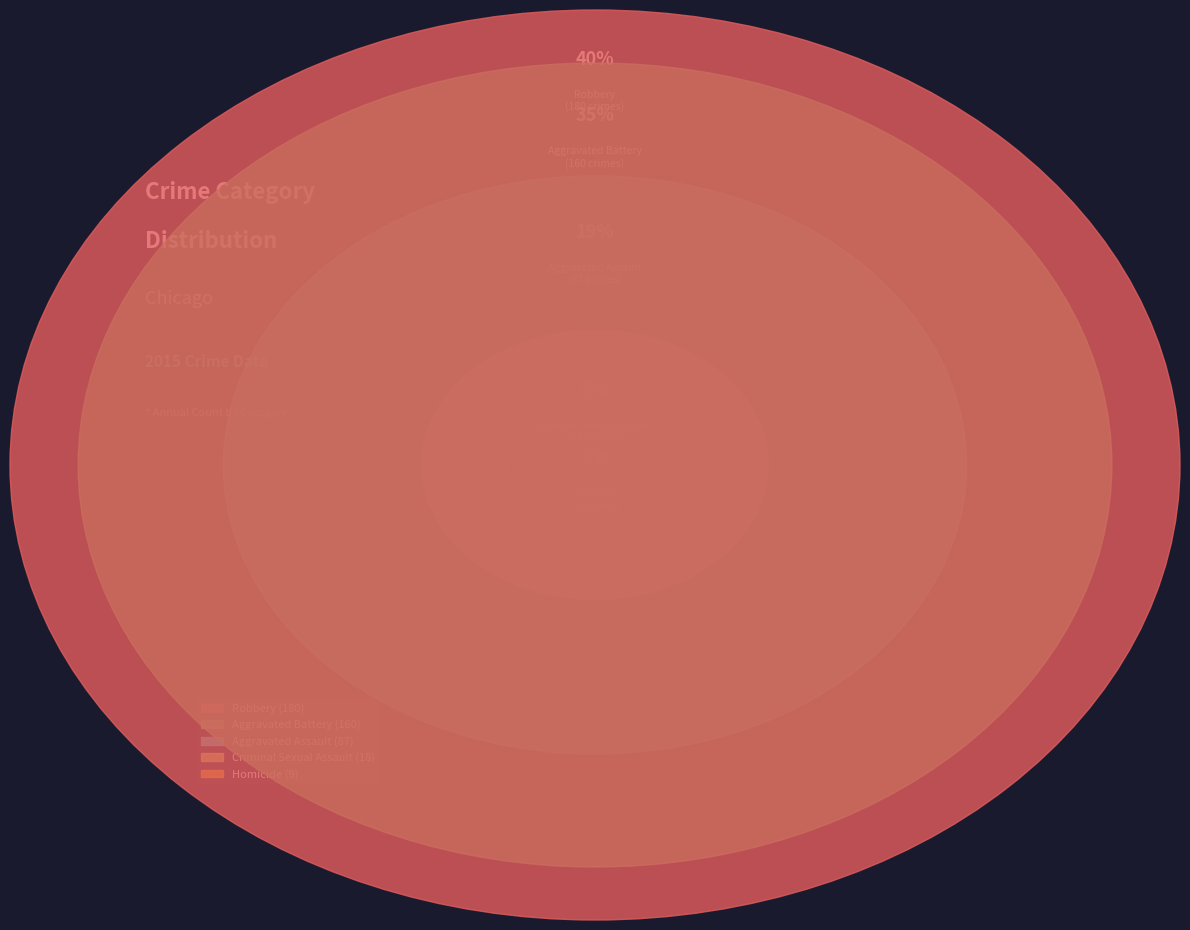

What percentage is the Aggravated Assault slice, to the nearest percent?

19%